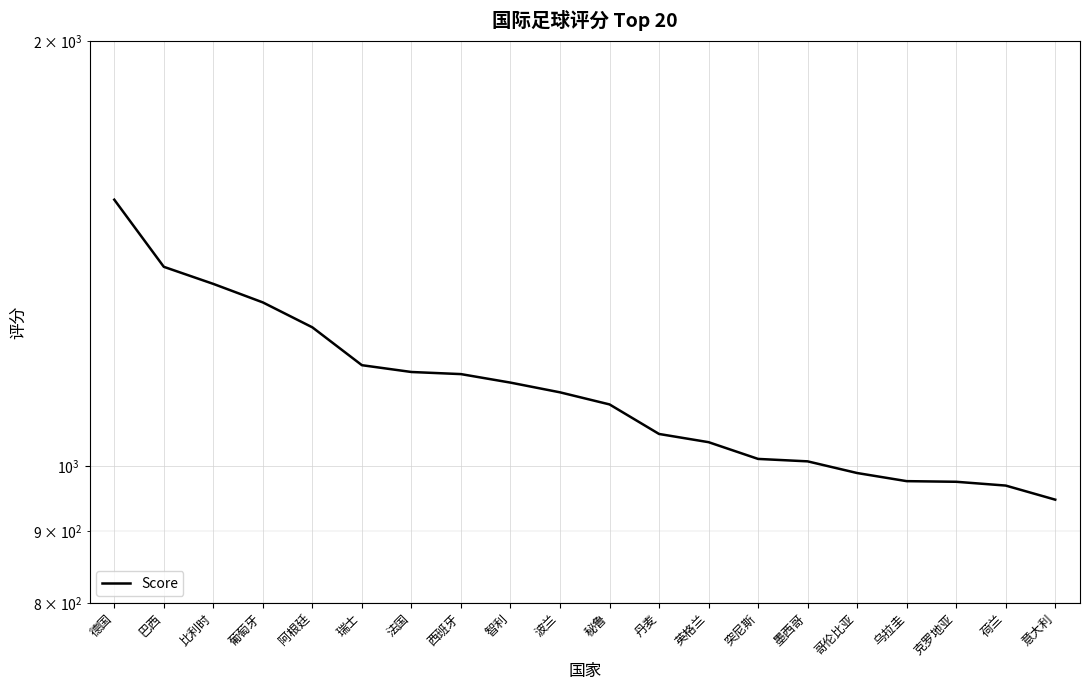

What is the ratio of the value at 意大利 to the value at 巴西?

0.7